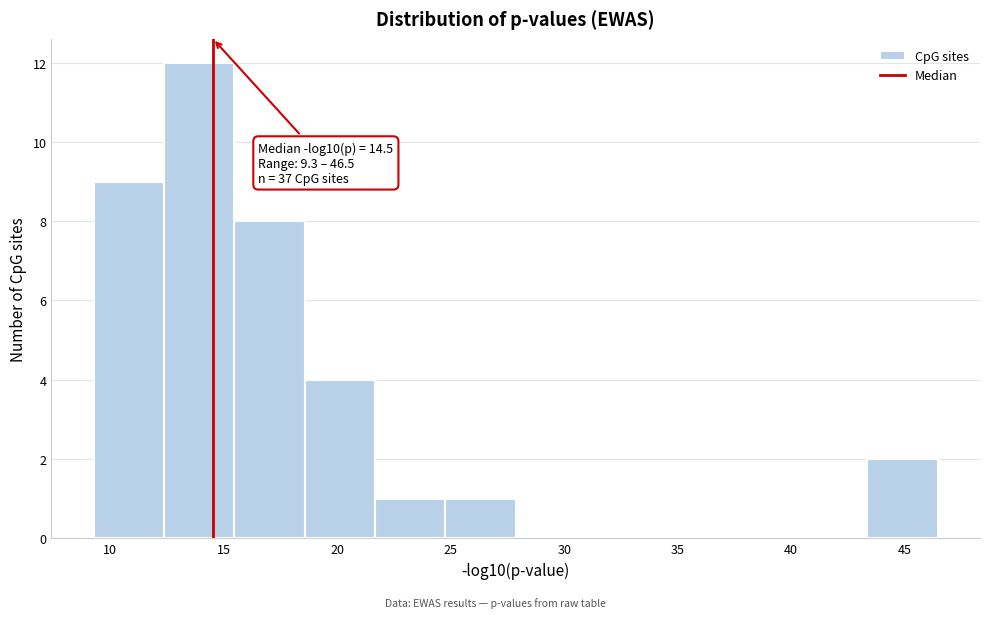

Which range on the x-axis has the tallest bar?

12.5 to 15.5